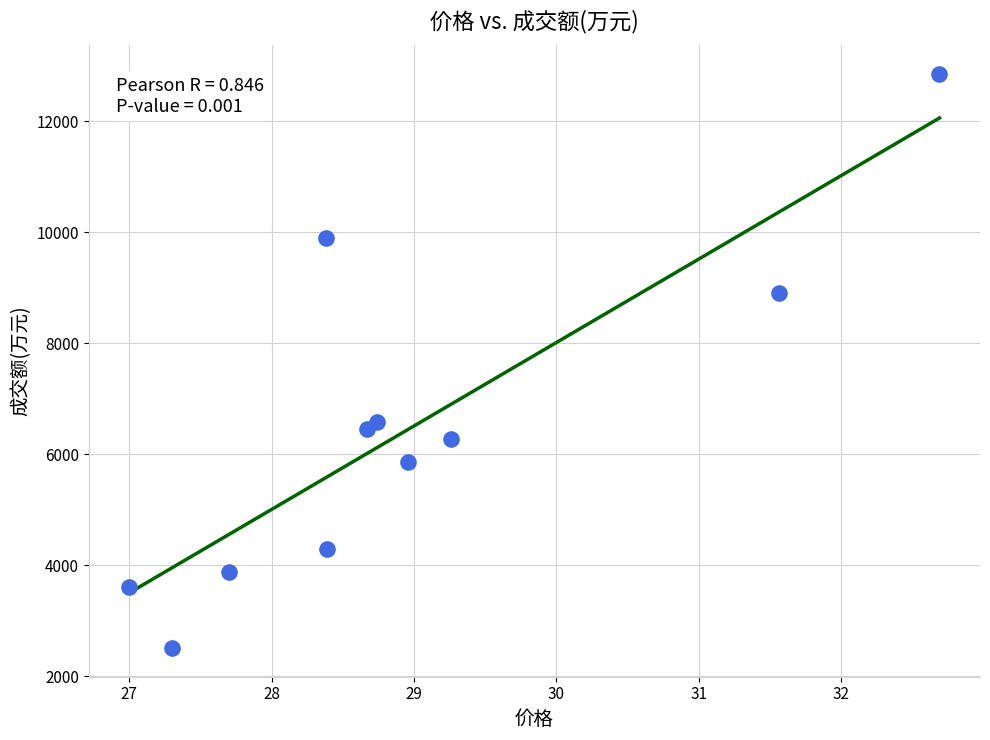

What is the average Y value?

6459